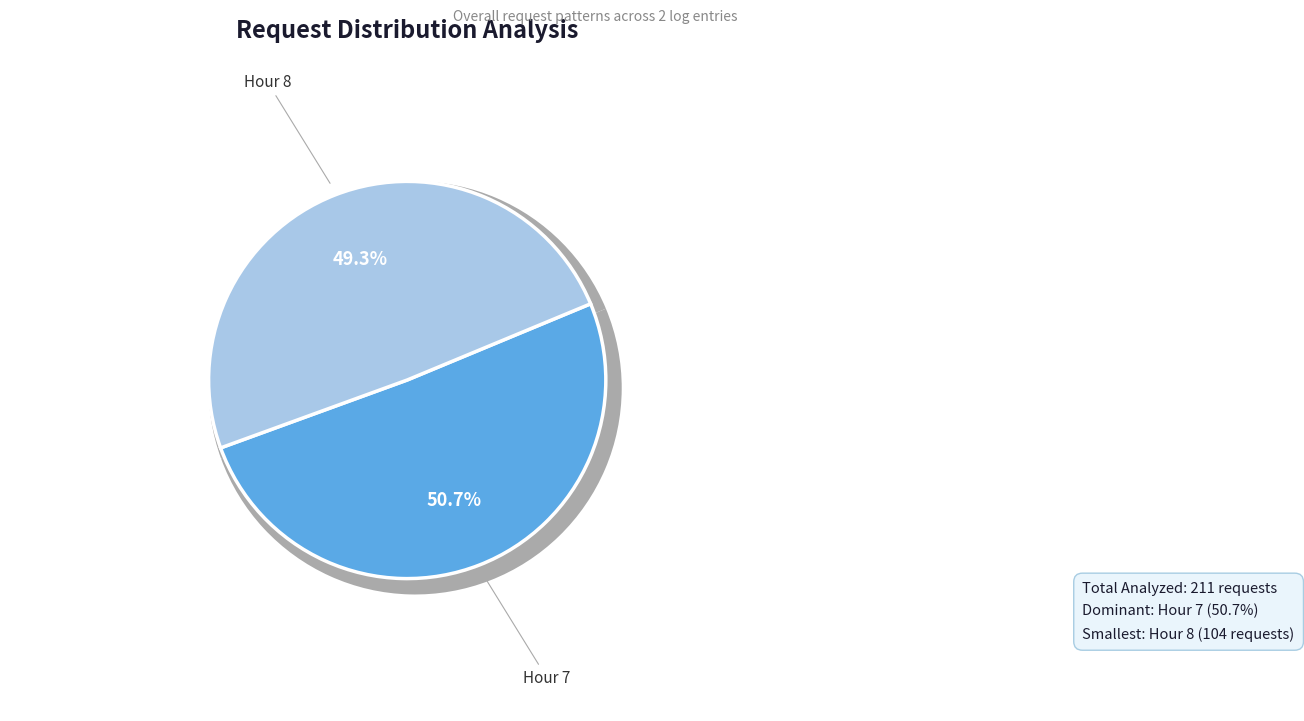

True or false: 8 accounts for 49% of the total.

True